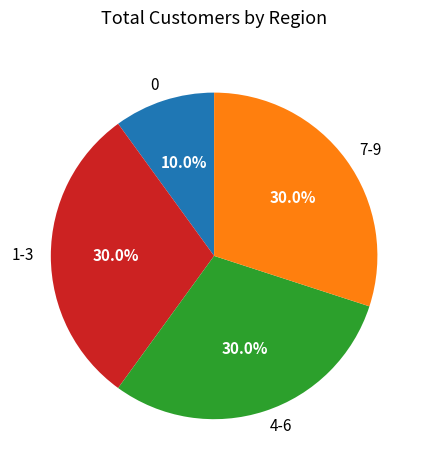

What is the ratio of the value at 1-3 to the value at 4-6?

1.0